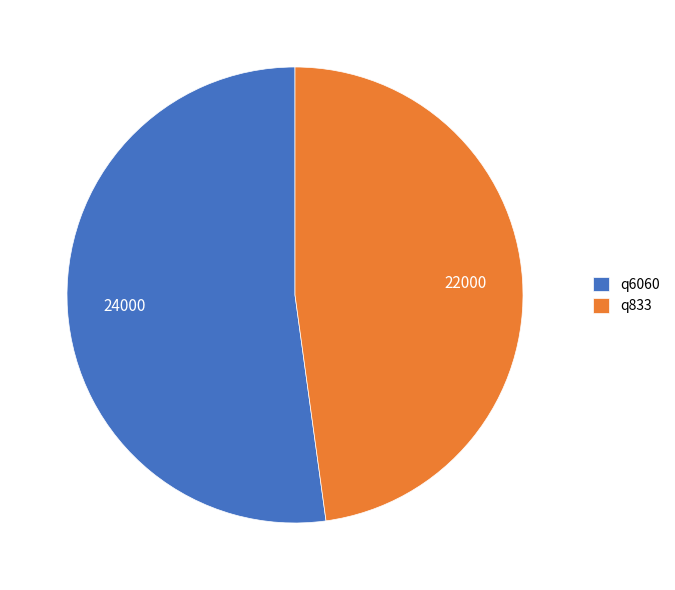

What is the ratio of the value at q6060 to the value at q833?

1.1